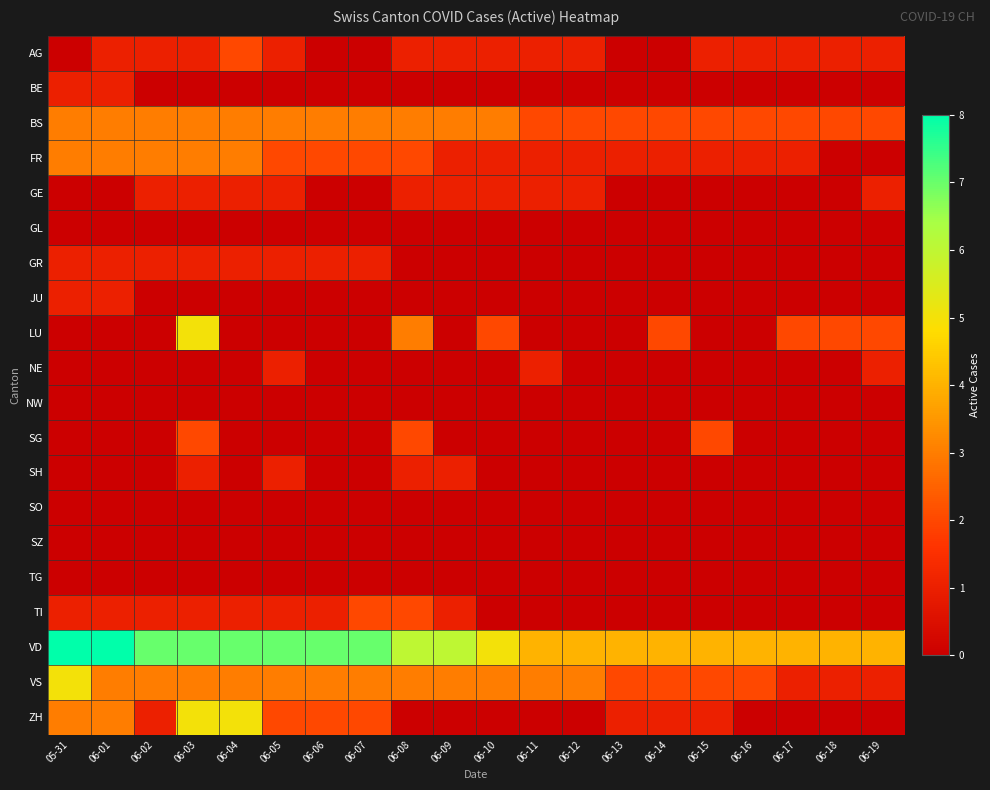

At how many categories does at least one series exceed 6?

8